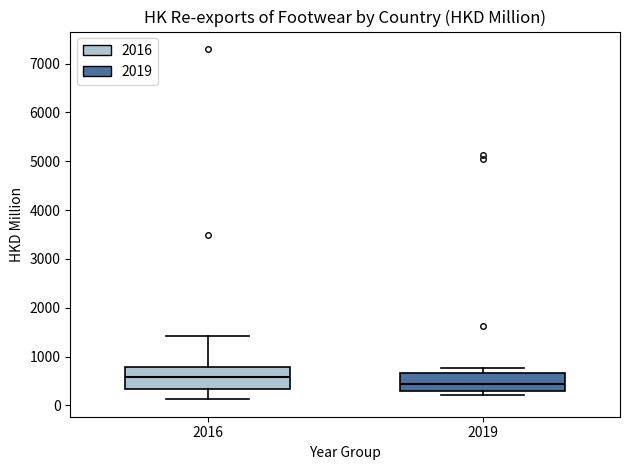

Reading left to right, read every box against the y-axis: the position of its median line, the range the box covers, and the ends of its whiskers. The values are not printed on the chart, so give them approximately, as read against the axis.

2016: median 600, box 300 to 800, whiskers 100 to 1400
2019: median 400, box 300 to 700, whiskers 200 to 800